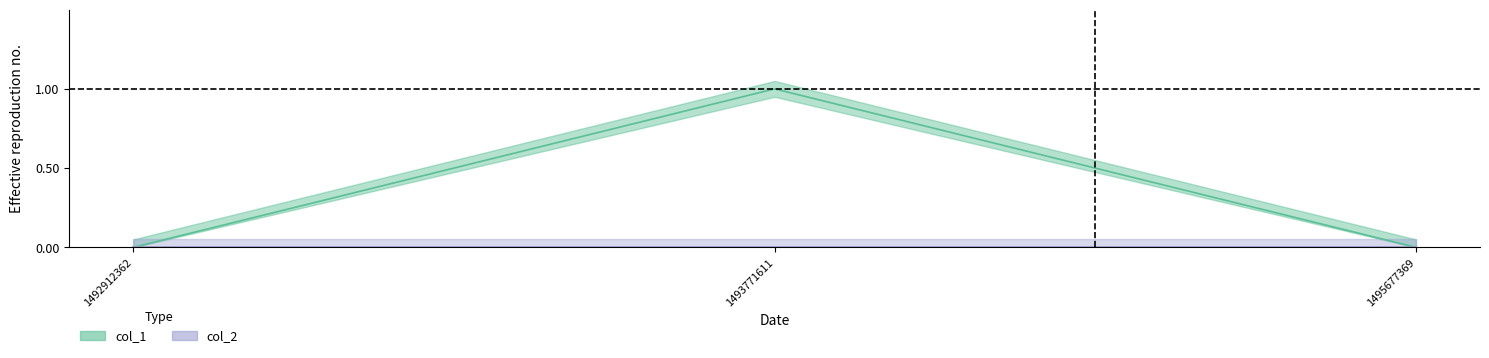

What is the difference between the maximum and minimum values?

1